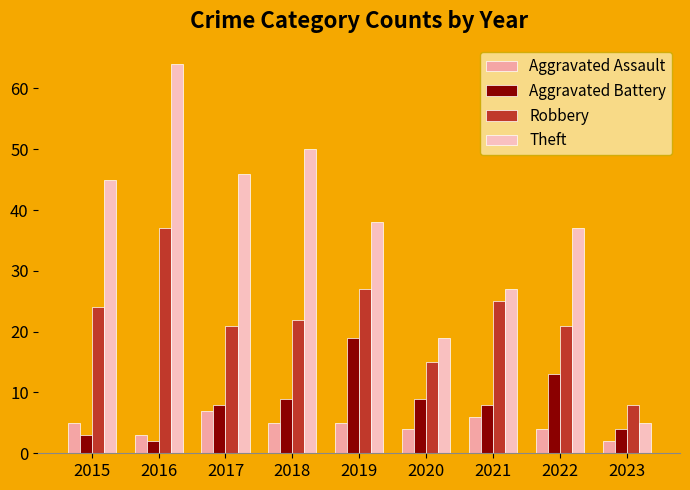

Between 2022 and 2015, which is larger?

2015